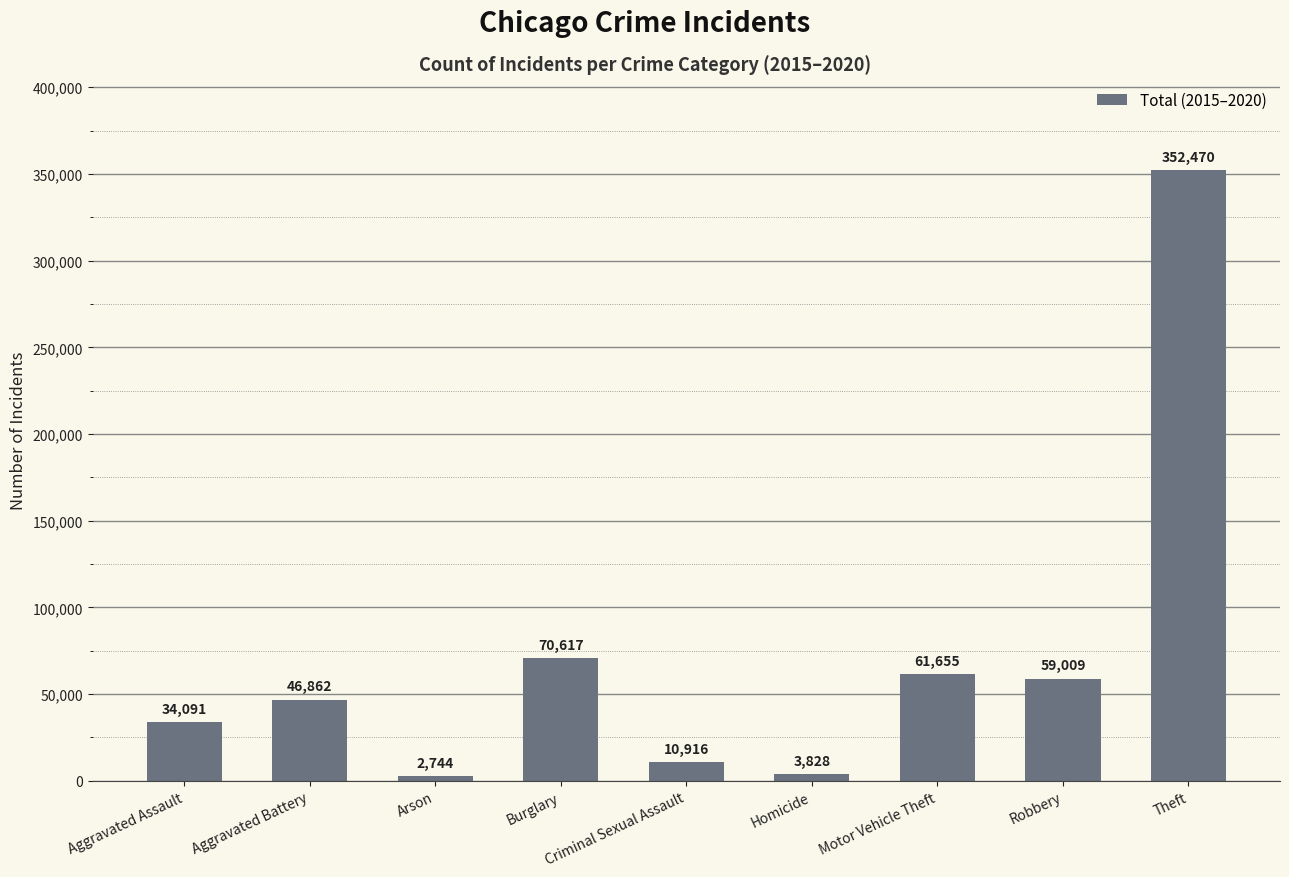

Reading left to right, list all the values displayed in this chart.

Aggravated Assault=34091	Aggravated Battery=46862	Arson=2744	Burglary=70617	Criminal Sexual Assault=10916	Homicide=3828	Motor Vehicle Theft=61655	Robbery=59009	Theft=352470